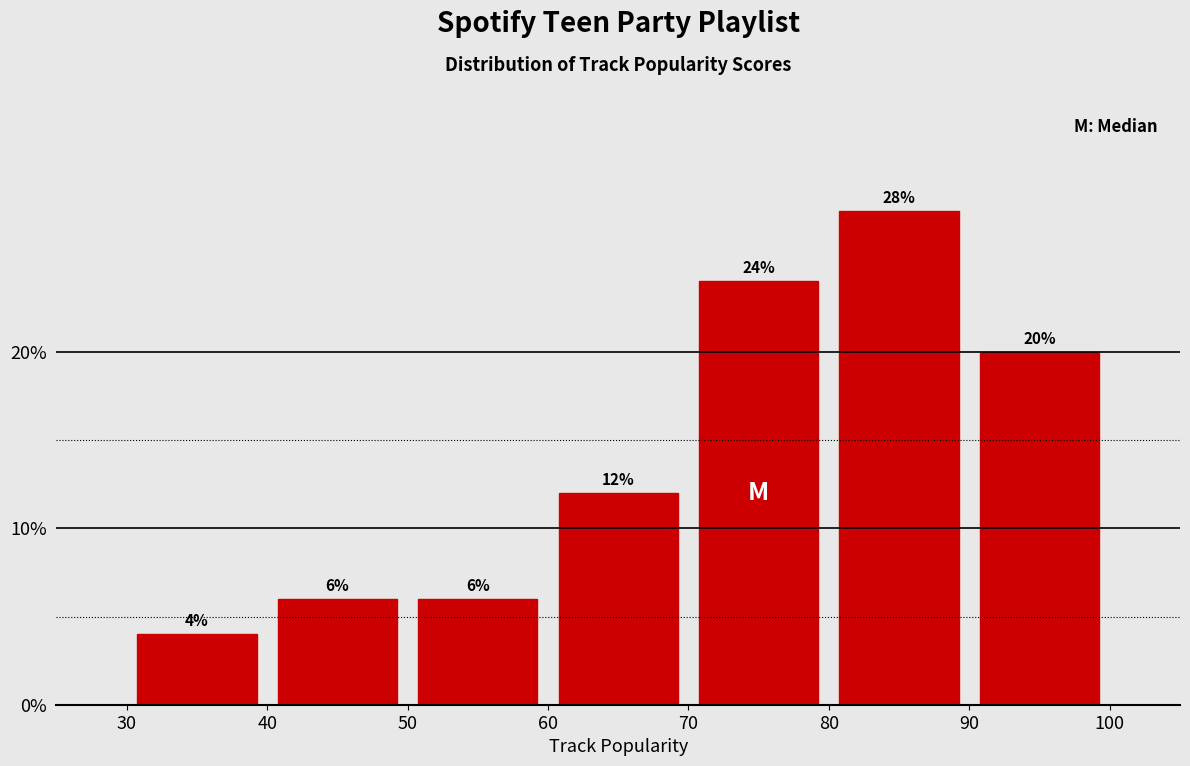

Reading left to right, transcribe this chart: for each bar, give the range it covers on the x-axis and its height.

30 to 40: 4
40 to 50: 6
50 to 60: 6
60 to 70: 12
70 to 80: 24
80 to 90: 28
90 to 100: 20